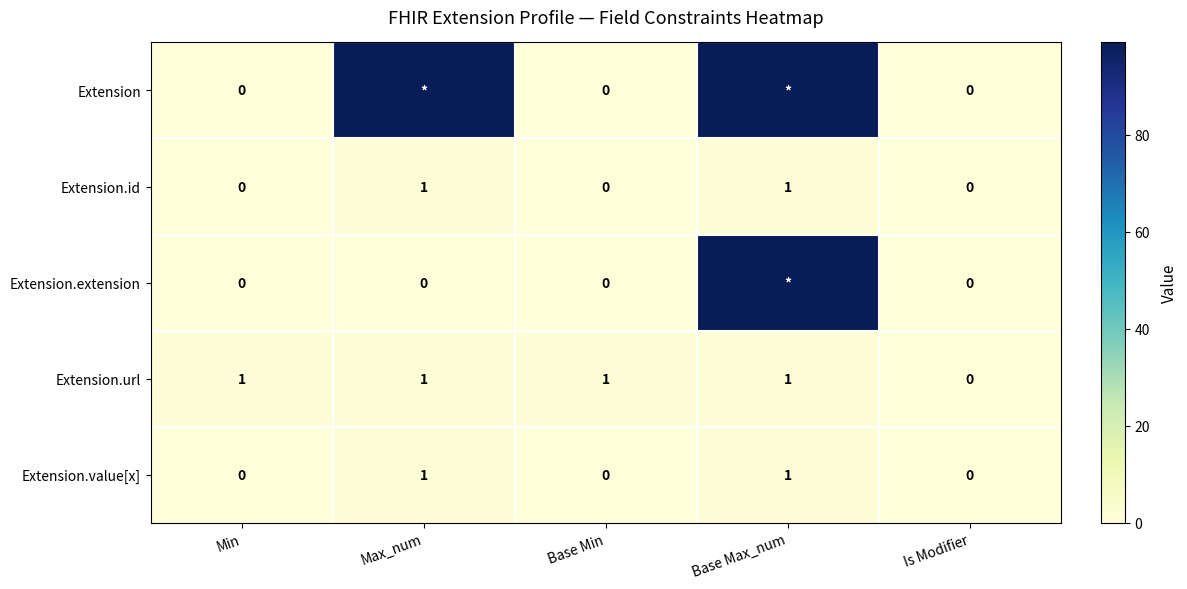

What is the greatest value displayed?

99